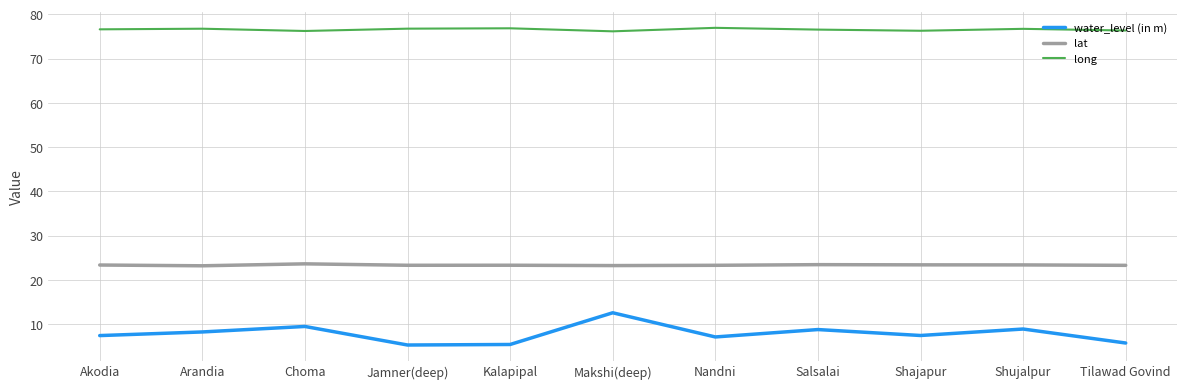

What is the minimum value for lat?

23.2